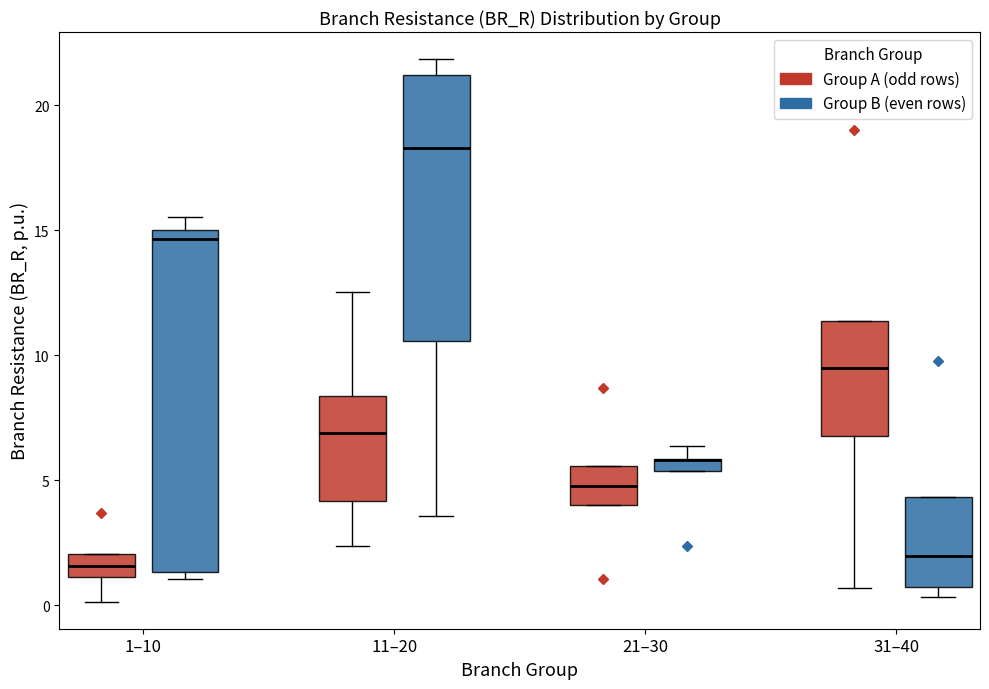

Which box is the tallest, from its lower edge to its upper edge?

1–10 (Group B (even rows))